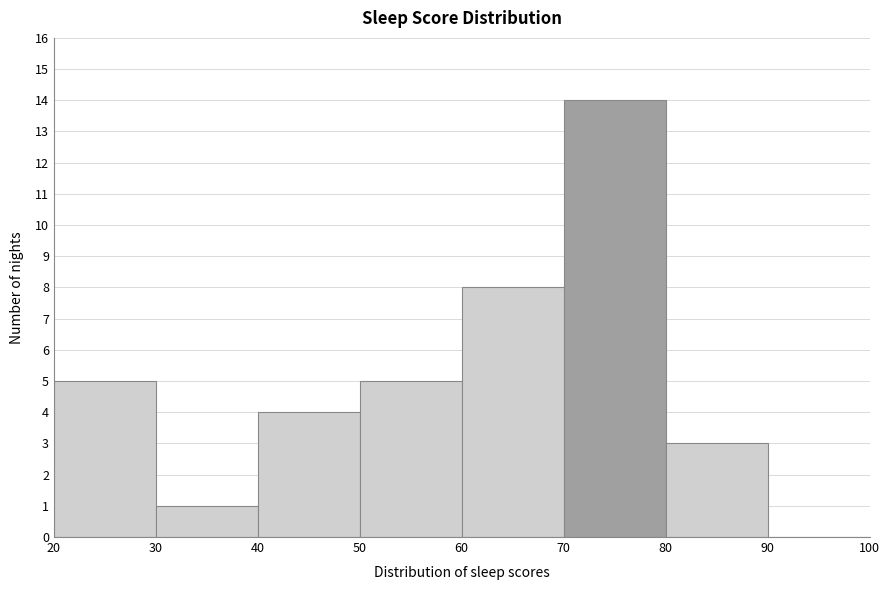

Over which range of the x-axis is the bar tallest?

70 to 80